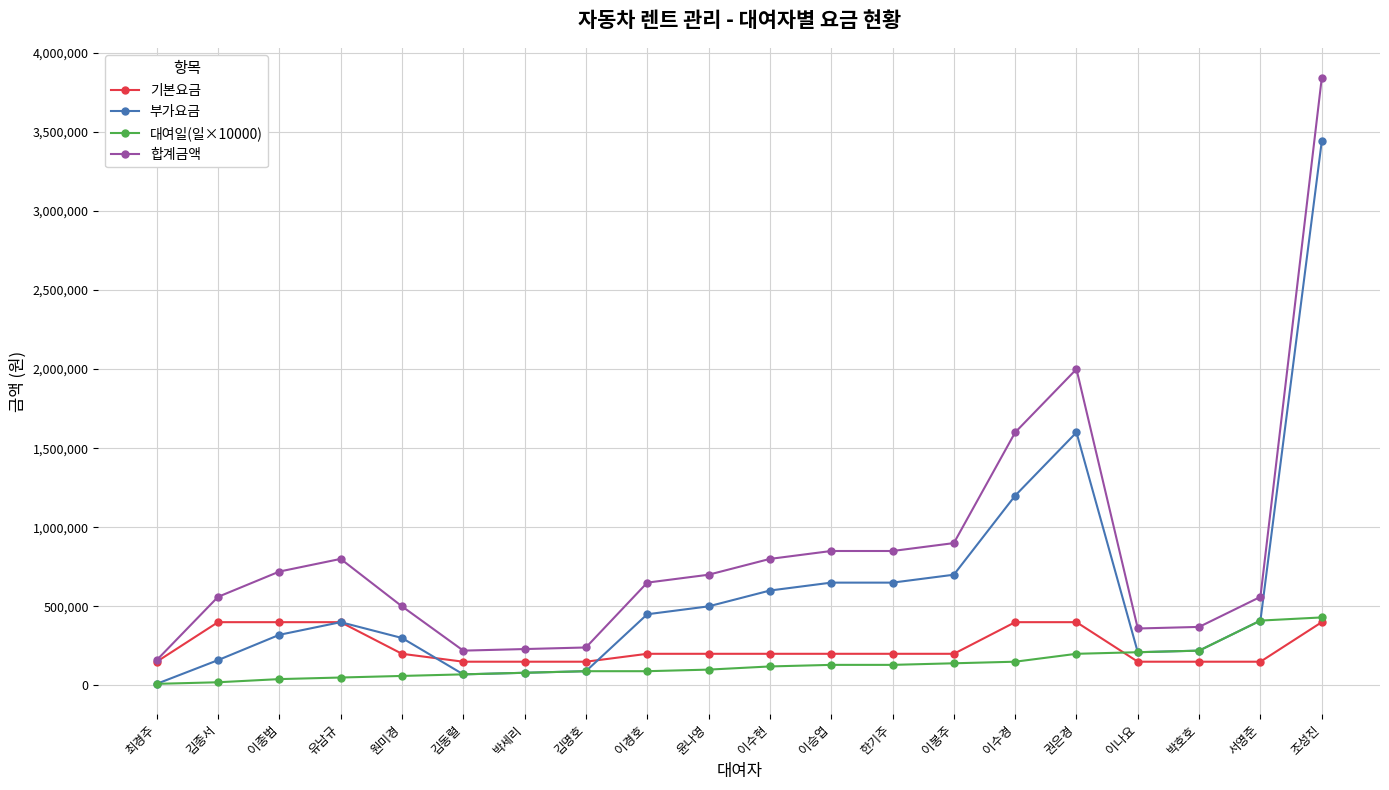

What is the smallest value displayed?

10000